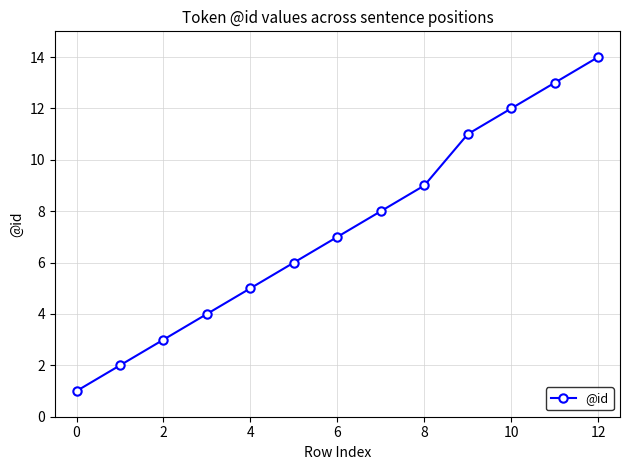

What is the difference between the maximum and minimum values?

13